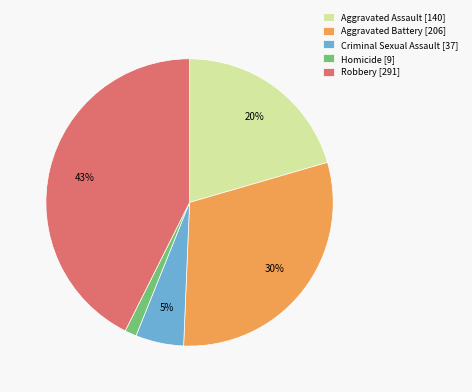

True or false: Aggravated Assault accounts for 32% of the total.

False